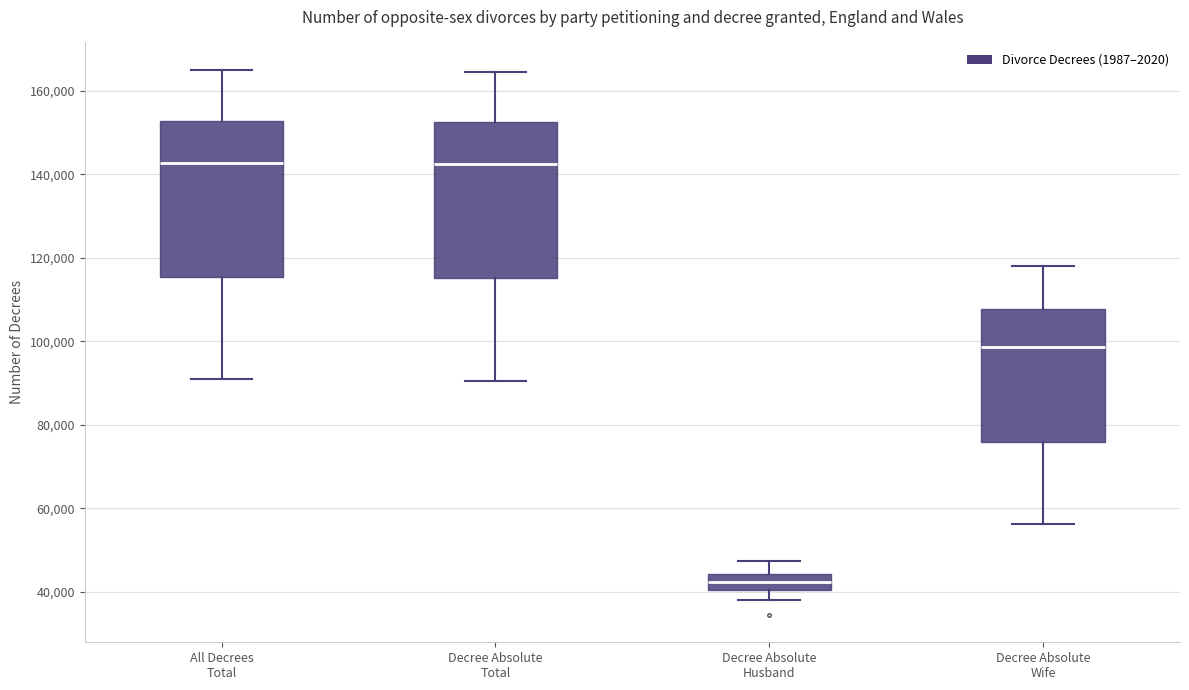

Reading left to right, read every box against the y-axis: the position of its median line, the range the box covers, and the ends of its whiskers. The values are not printed on the chart, so give them approximately, as read against the axis.

All Decrees Total: median 142000, box 116000 to 152000, whiskers 90000 to 166000
Decree Absolute Total: median 142000, box 116000 to 152000, whiskers 90000 to 164000
Decree Absolute Husband: median 42000, box 40000 to 44000, whiskers 38000 to 48000
Decree Absolute Wife: median 98000, box 76000 to 108000, whiskers 56000 to 118000